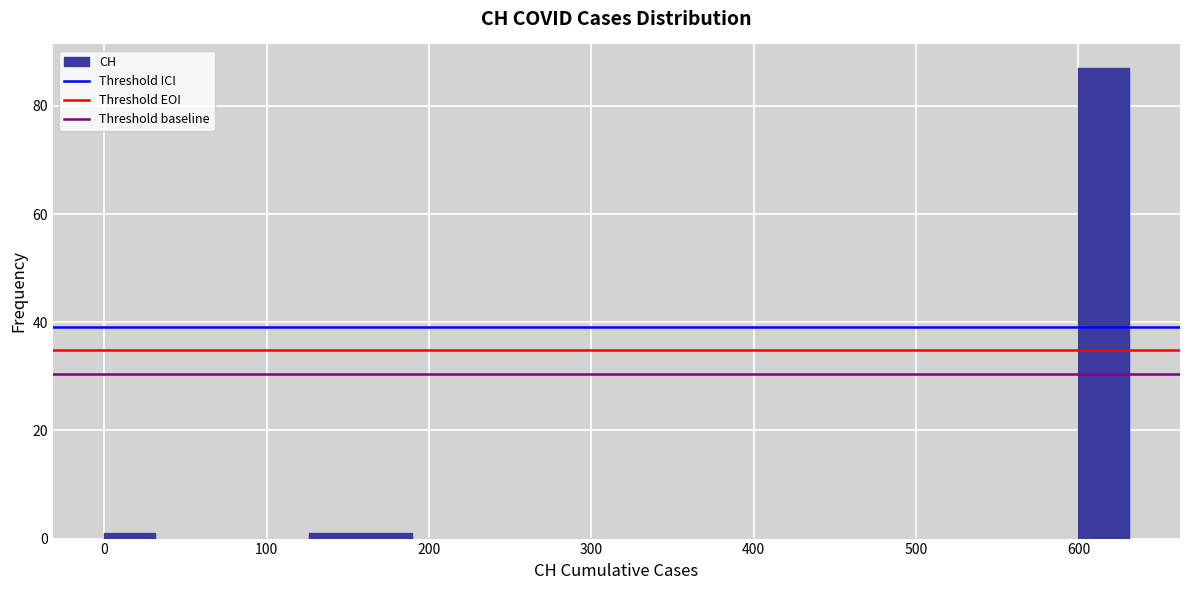

Around what value on the x-axis is the tallest bar? Give the approximate position of its centre, as read against the axis.

620